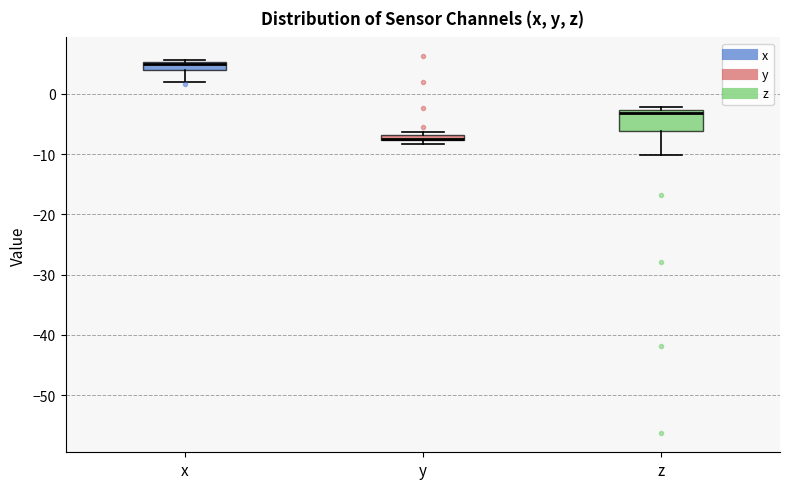

Comparing the boxes themselves (not the whiskers), which one is the tallest?

z